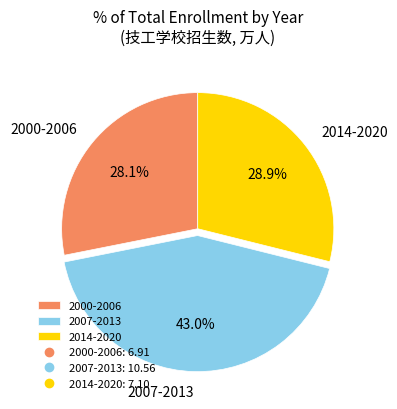

What percentage do 2014-2020 and 2007-2013 together represent?

71.9%